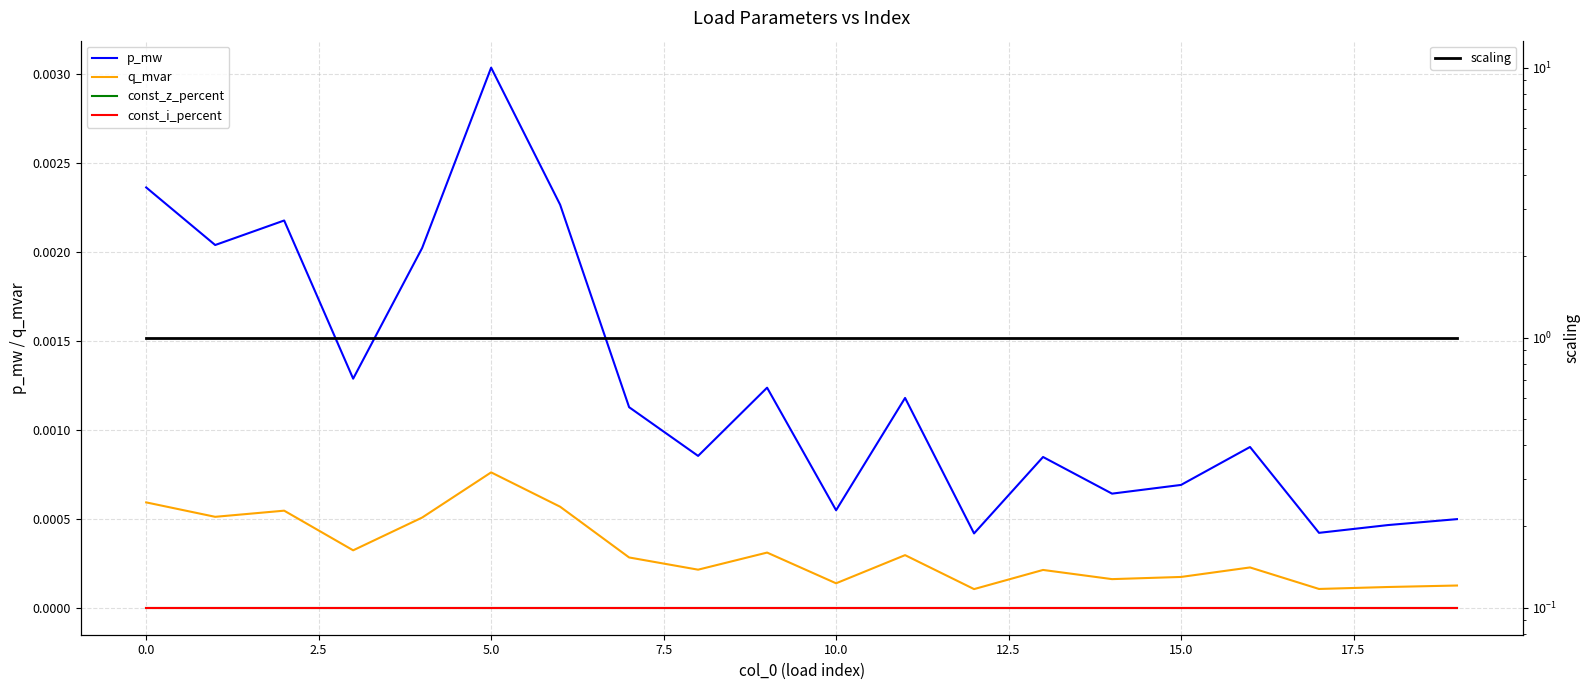

Which series has the widest spread of values?

p_mw